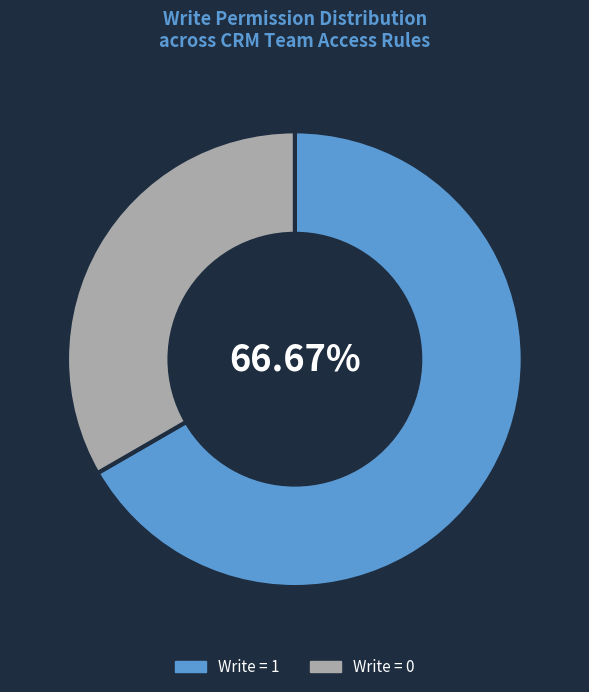

Approximately how many times larger is the value at Write = 1 compared to Write = 0?

2.0